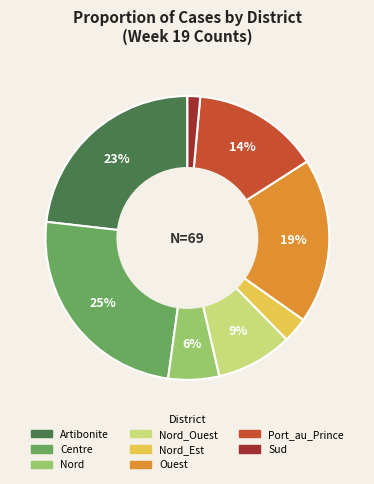

To the nearest percent, what is the average slice percentage?

12%